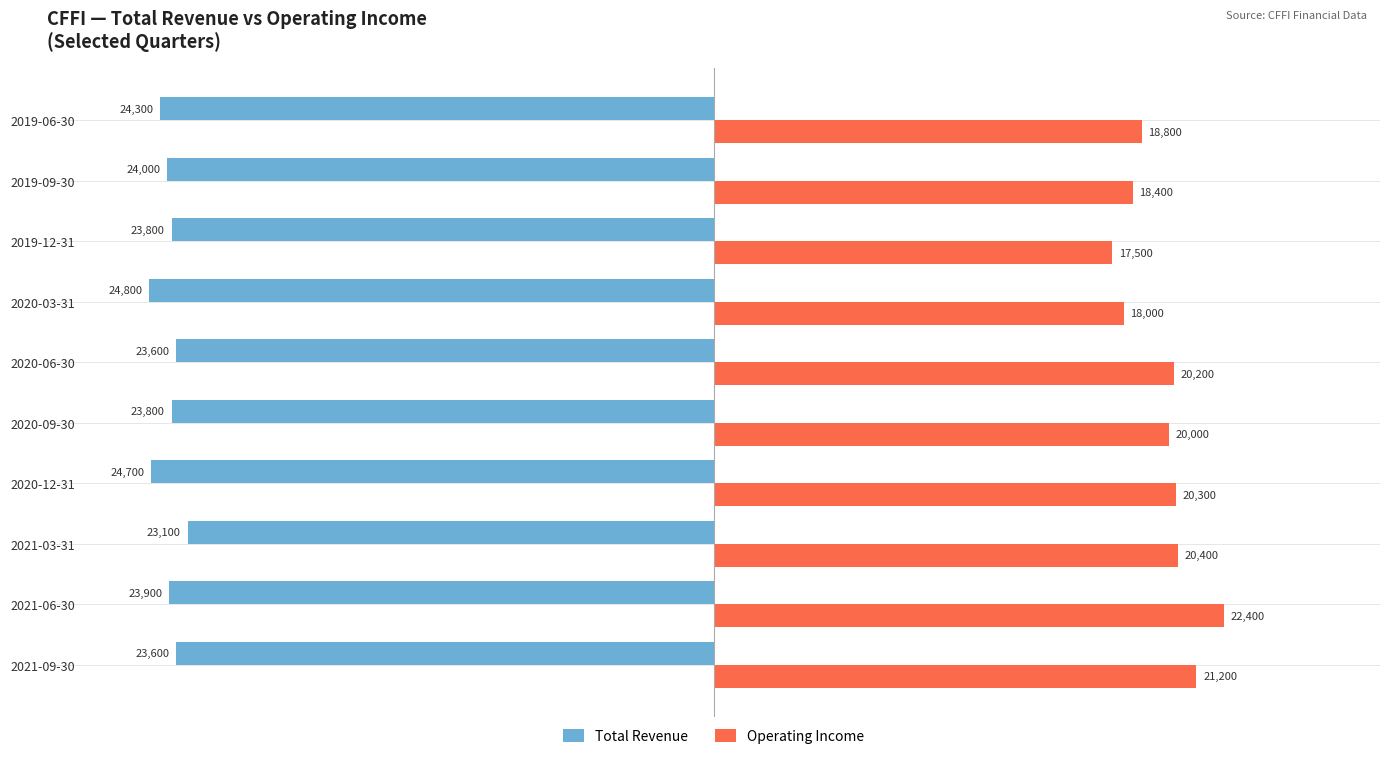

List the series in order of their peak value, lowest first.

Total Revenue, Operating Income